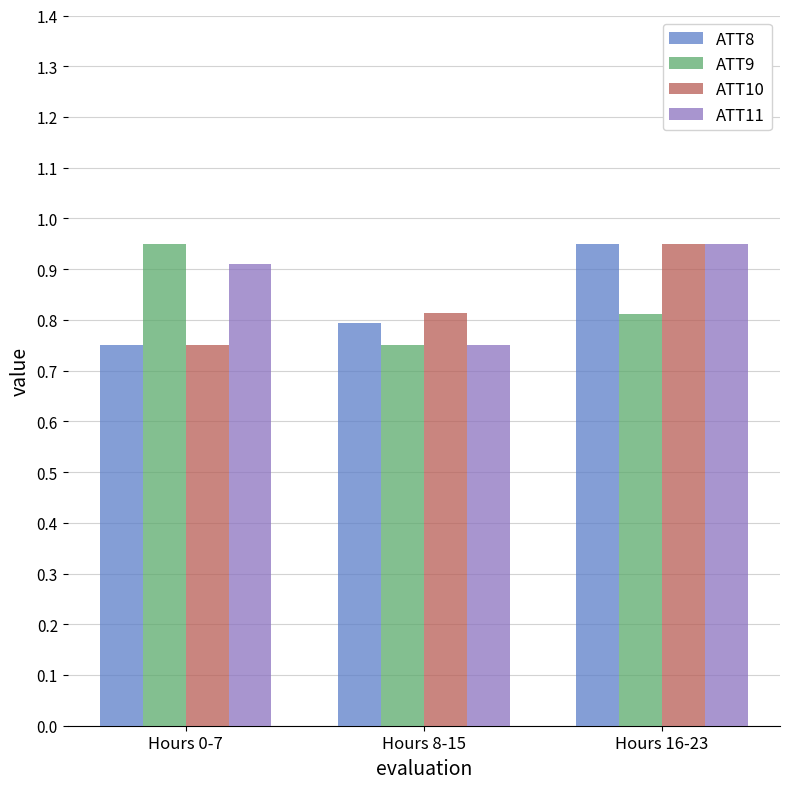

What is the sum of all ATT11 values?

2.6